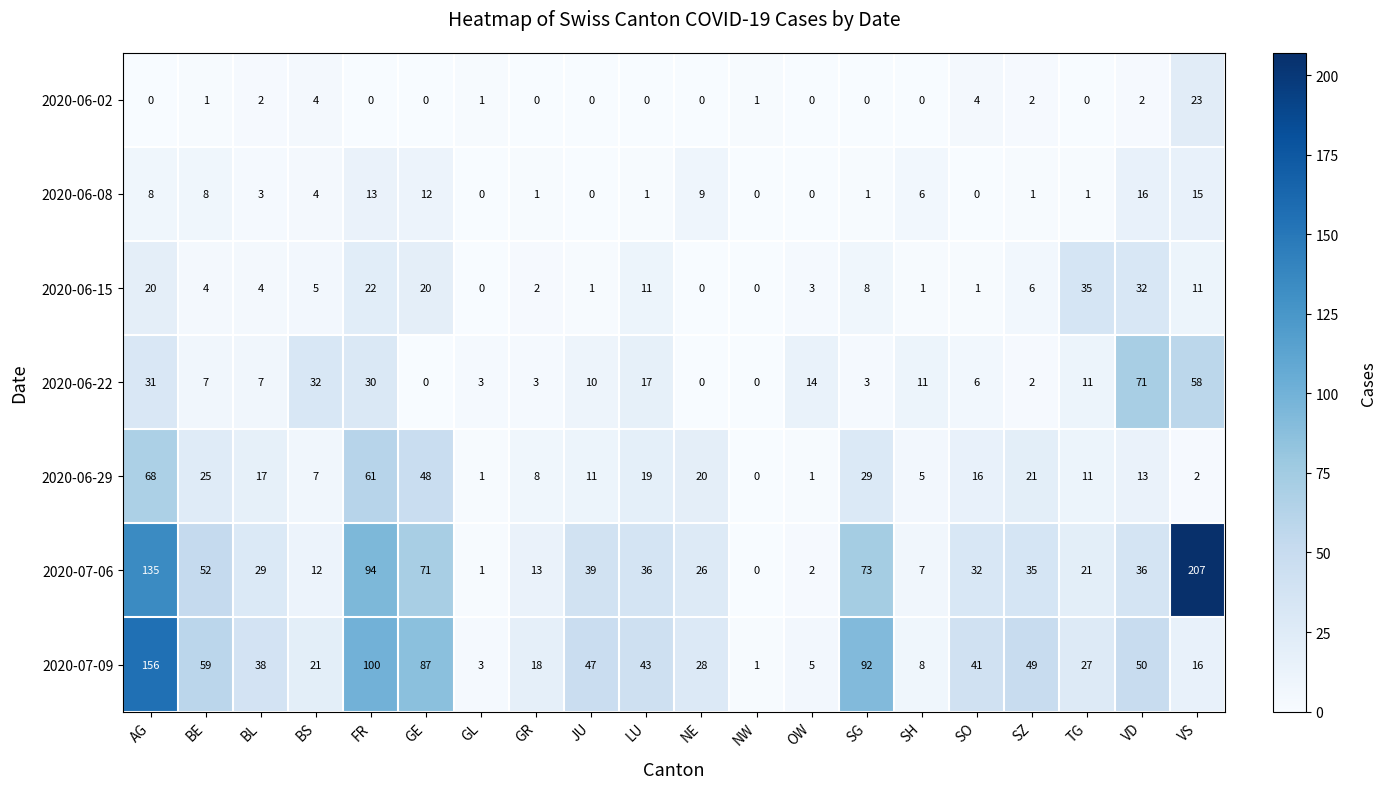

True or false: 2020-06-22 has a value of 1 at GR.

False